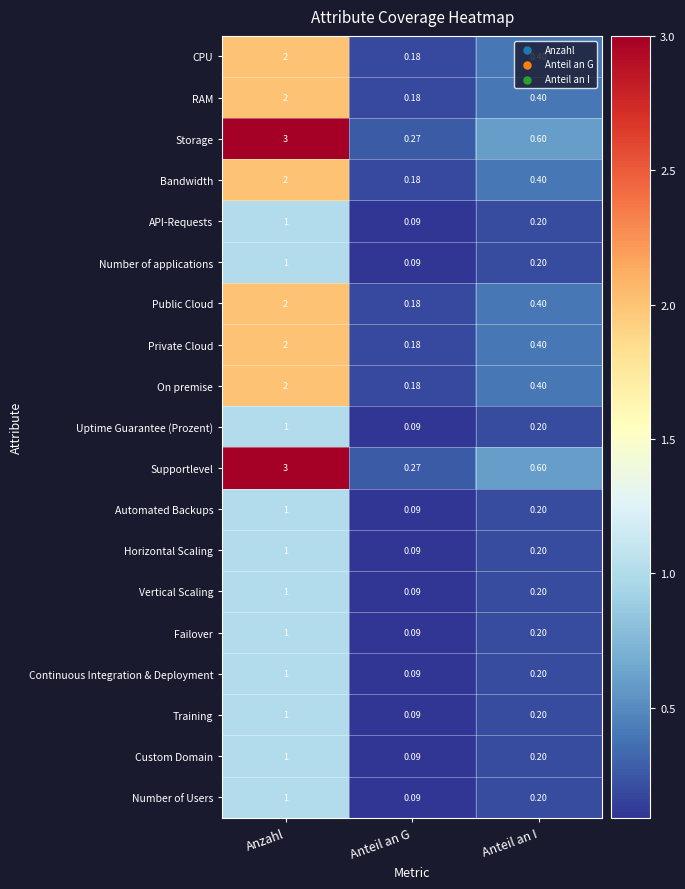

Is the value of Automated Backups at Anzahl greater than the value of Private Cloud at Anteil an I?

Yes